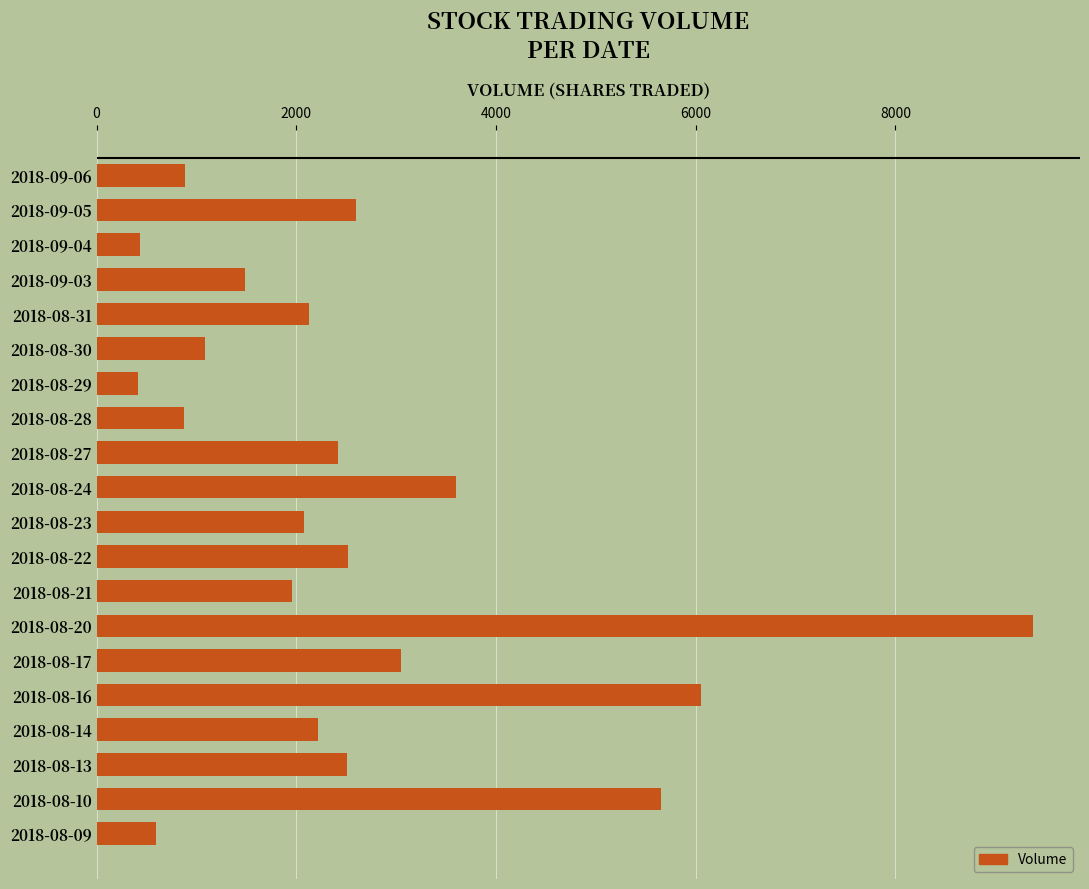

What is the sum of all values?

51924